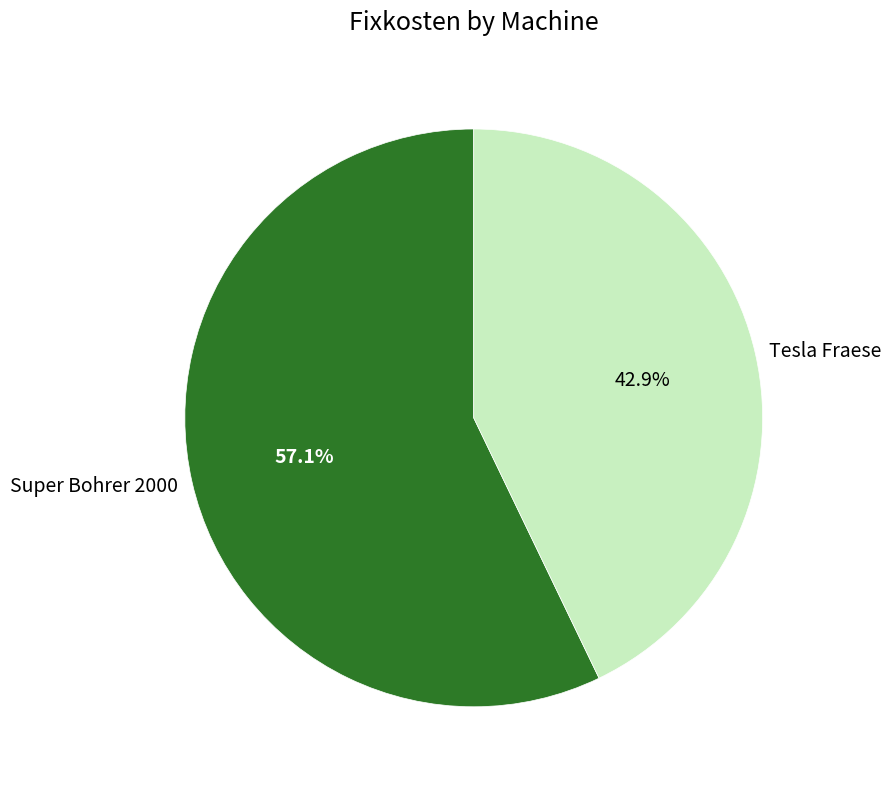

Is it true that Tesla Fraese is 51% of the pie?

False